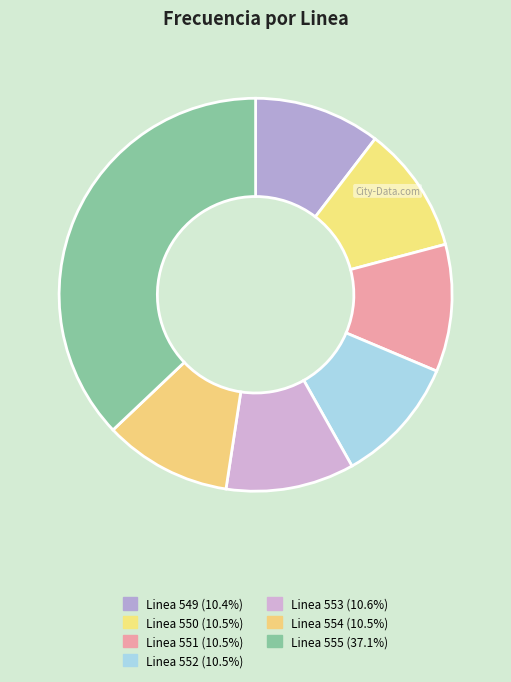

Is it true that Linea 551 is 16% of the pie?

False